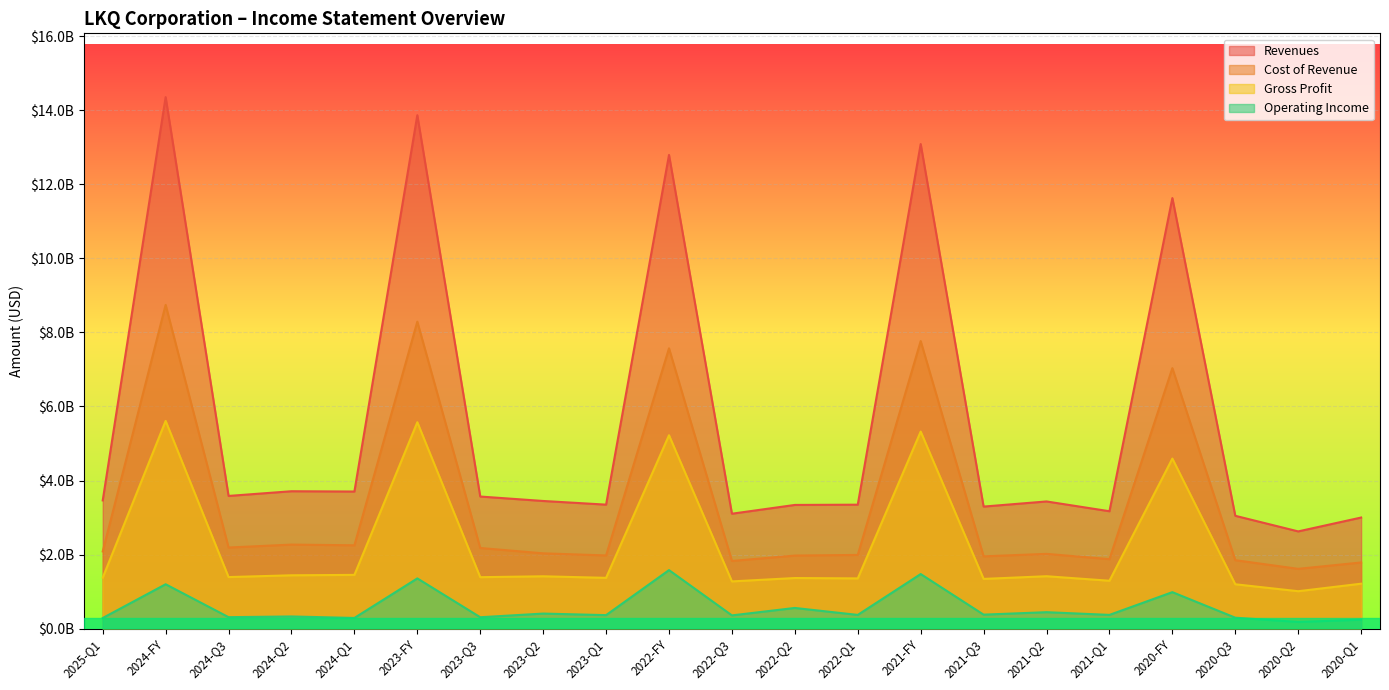

What is the difference between the maximum and minimum values in the Revenues series?

11728677000